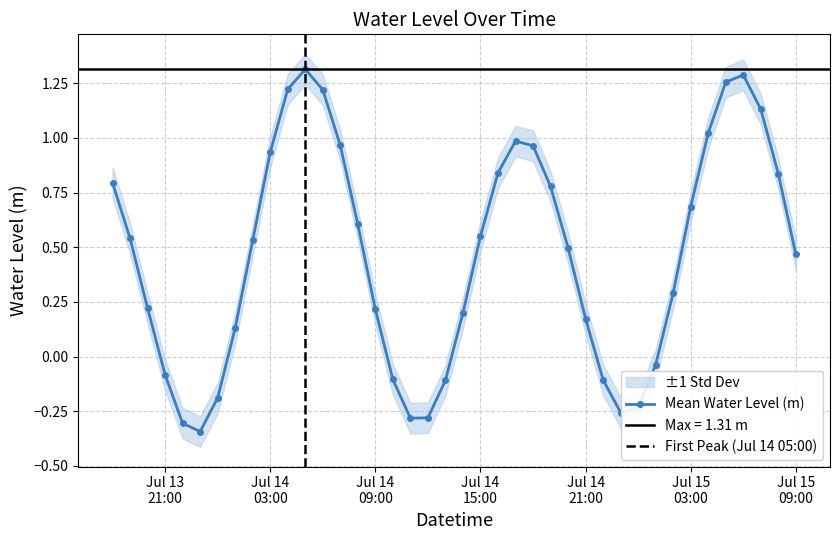

What position from the left is 2025-07-14 01:00:00?

8